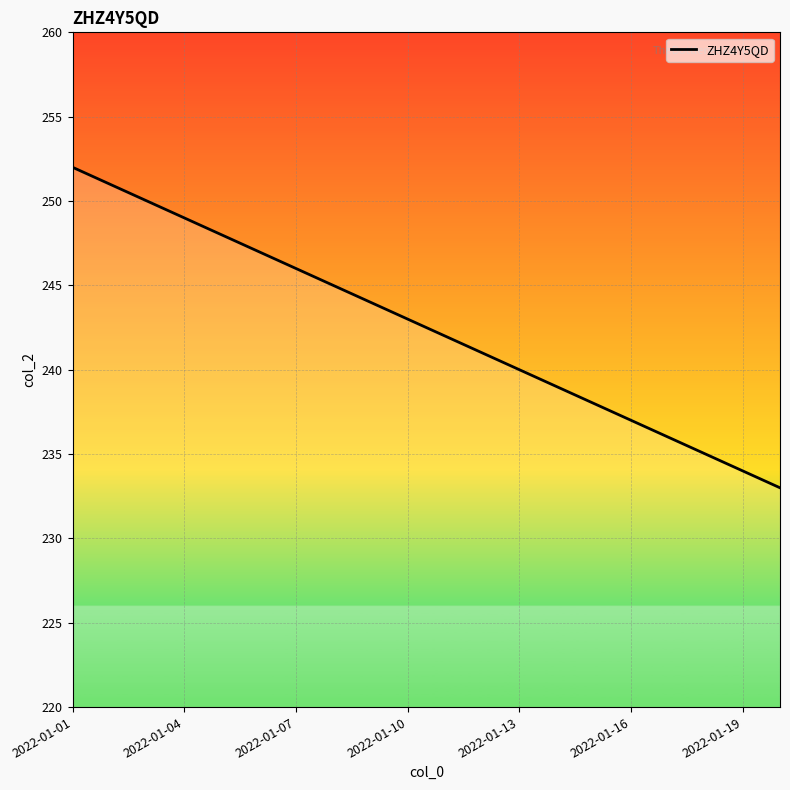

What is the difference between the maximum and minimum values?

19